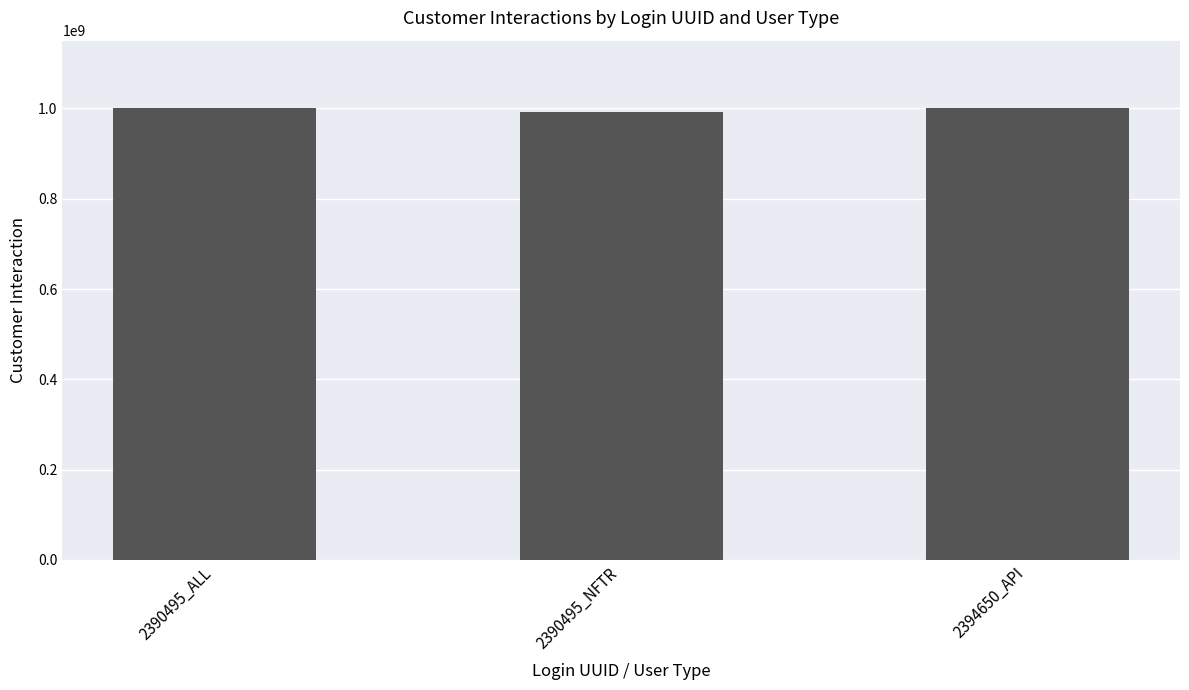

The value at 2390495_ALL is 999989584. True or false?

True